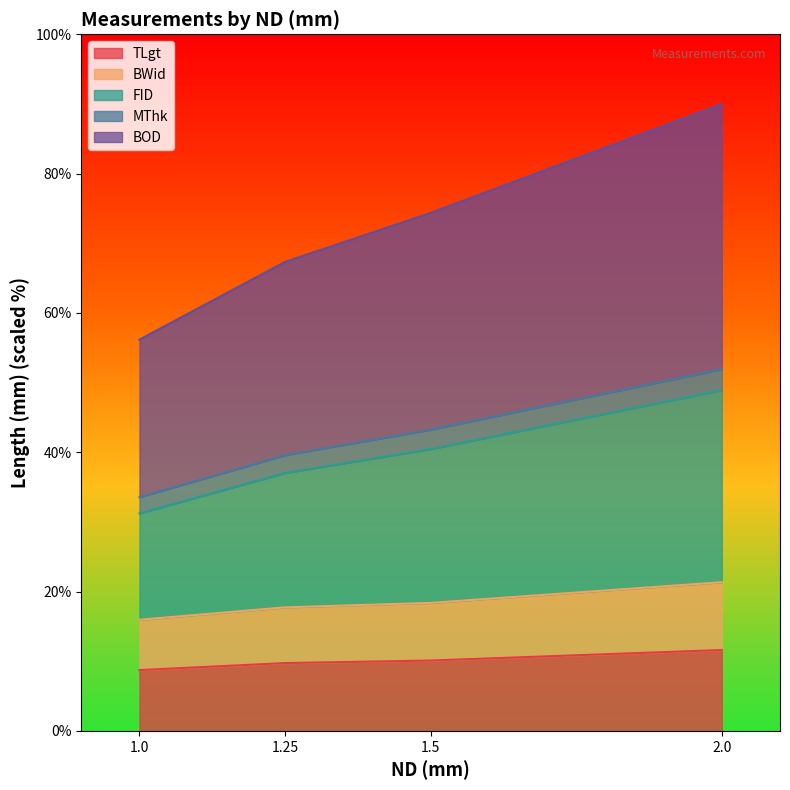

What is the maximum value for TLgt?

11.6